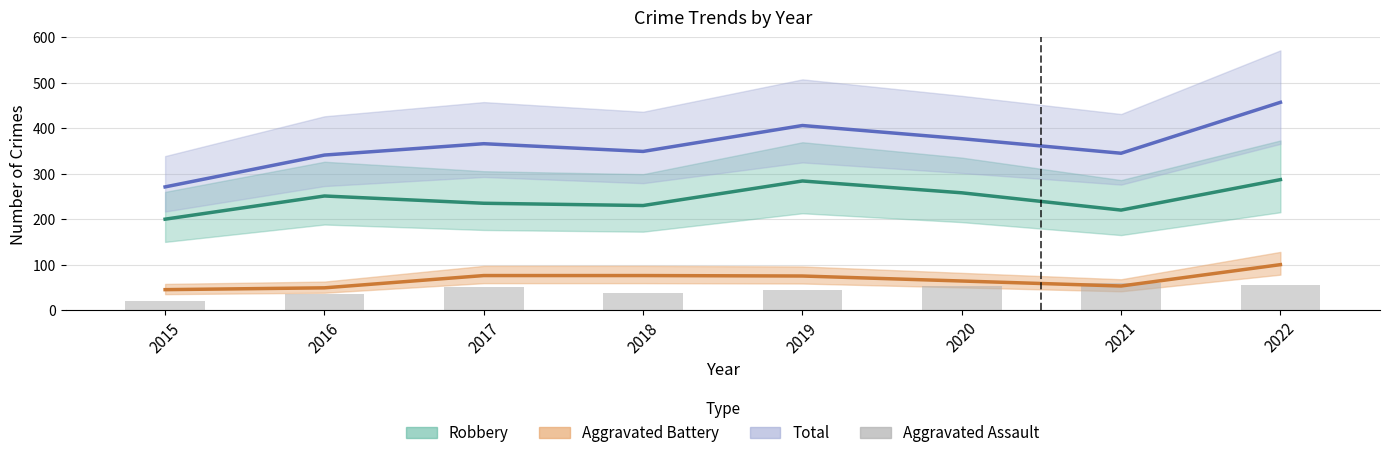

At how many categories does at least one series exceed 60?

8